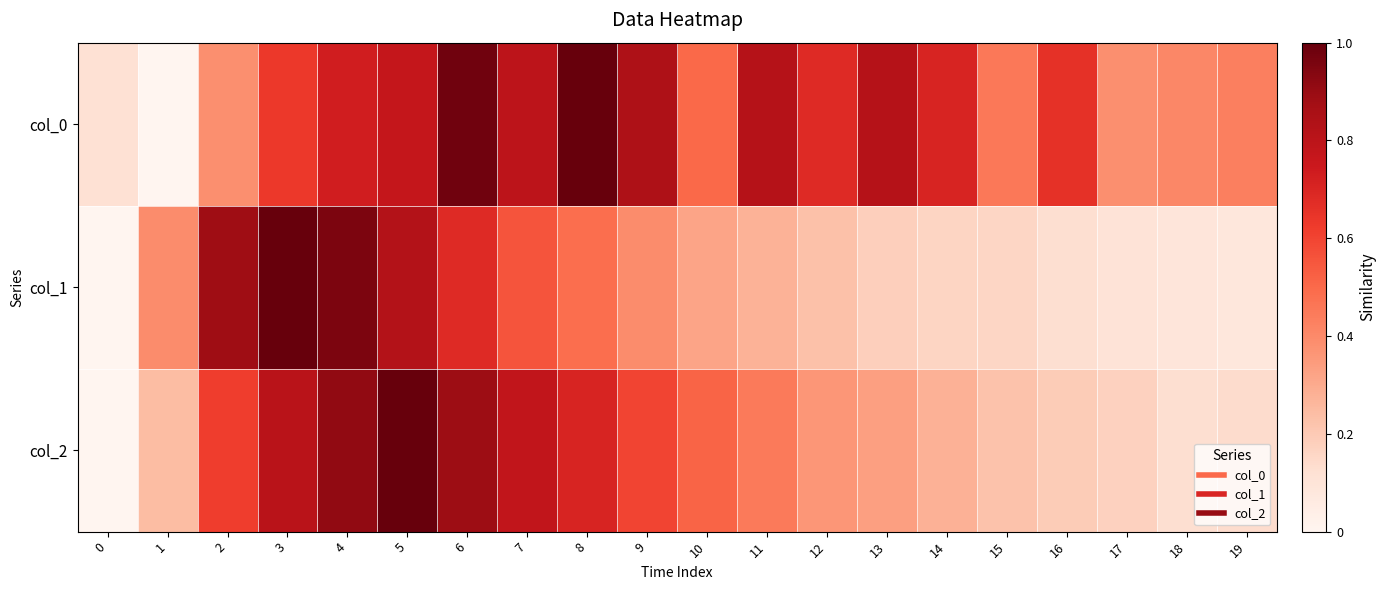

At 0, list the series in order from largest to smallest.

col_0, col_1, col_2